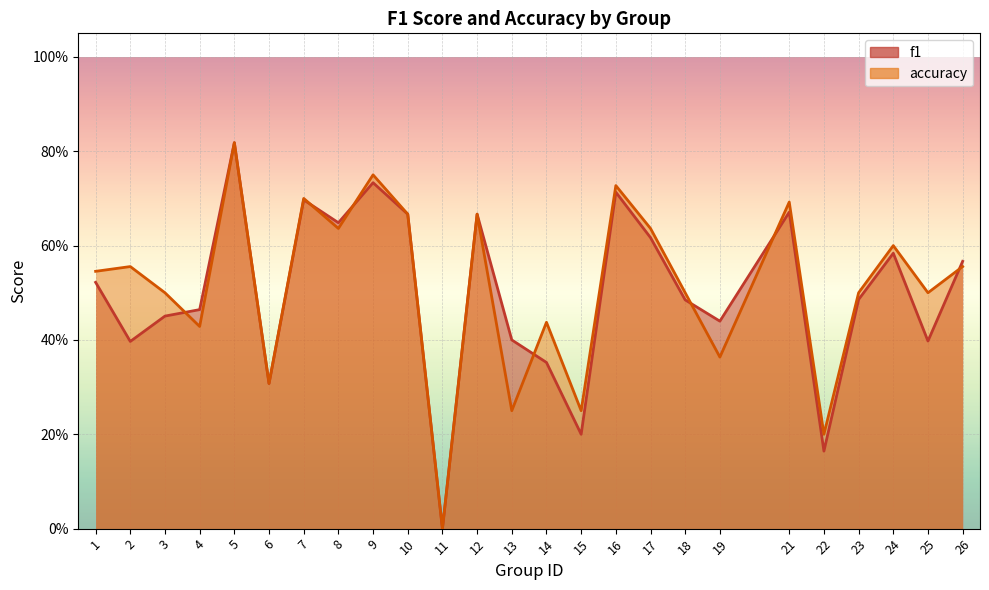

Which series changed the most between 12 and 19?

accuracy